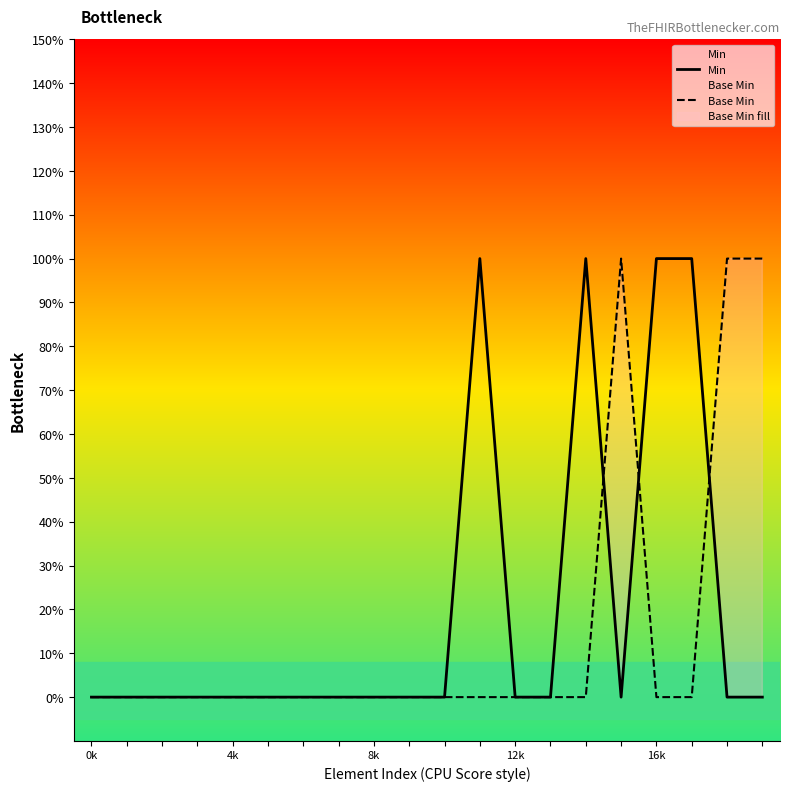

Rank the series by their maximum value, from lowest to highest.

Min, Base Min